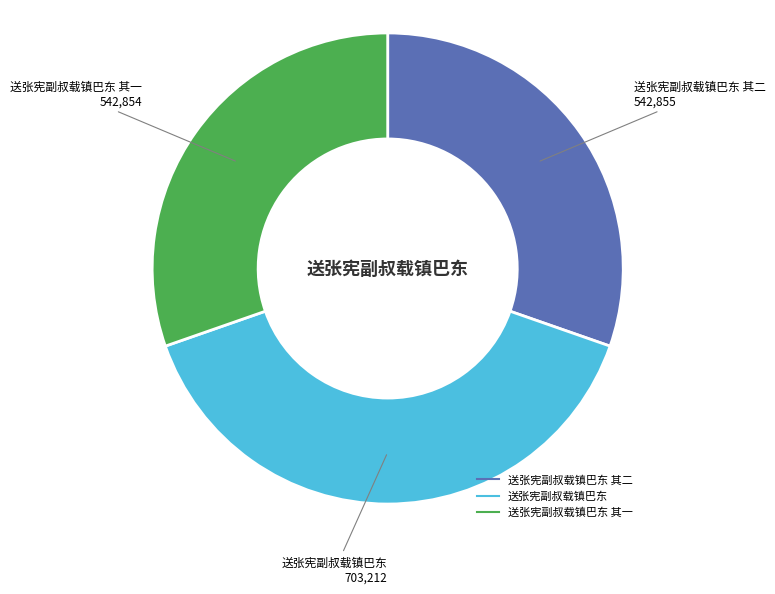

Is there any slice that represents more than half of the pie?

No